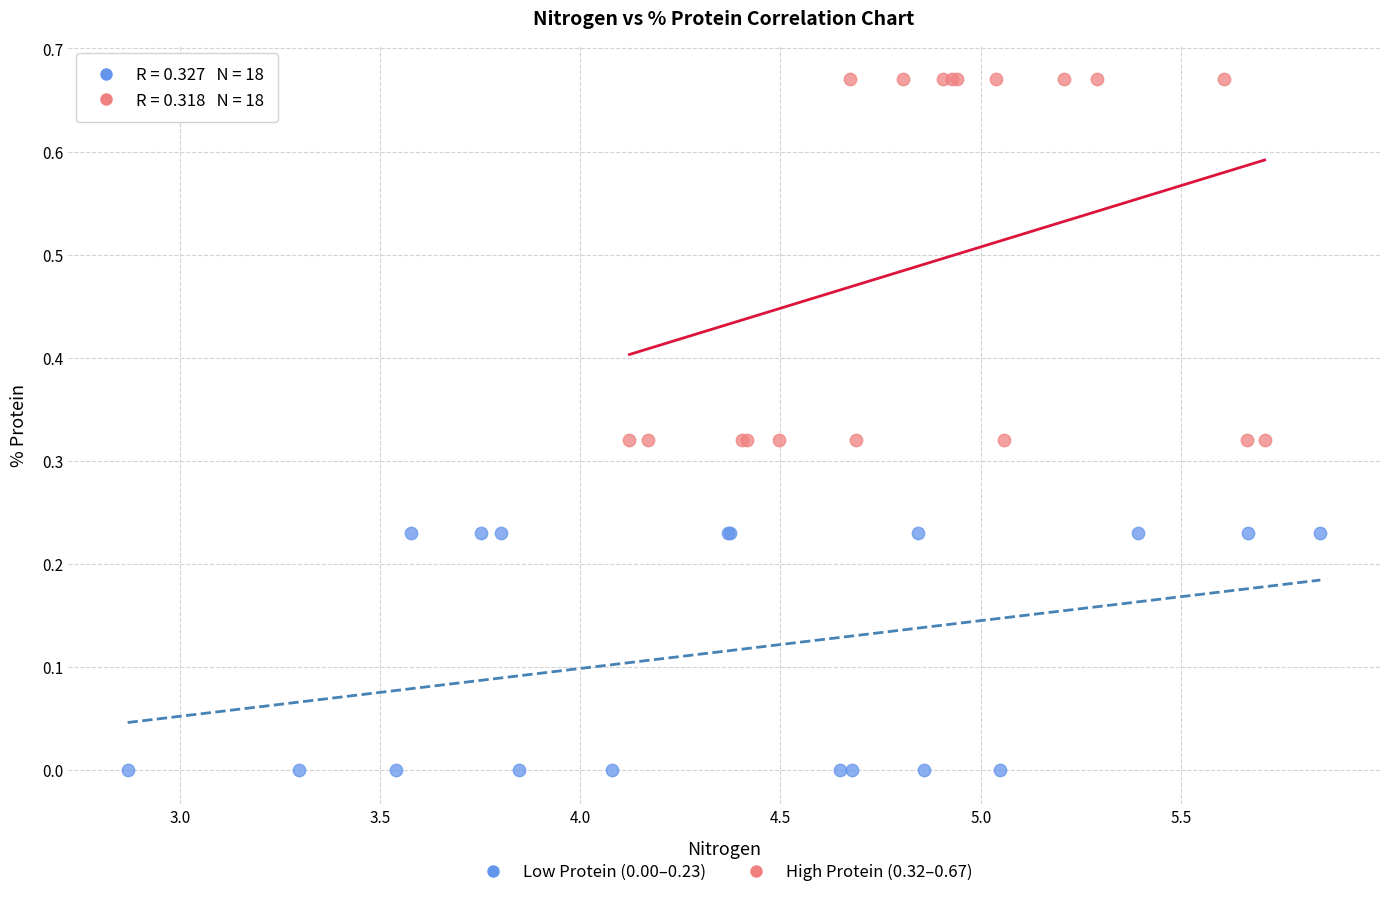

Which series reaches the maximum Y coordinate?

High Protein (0.32–0.67)